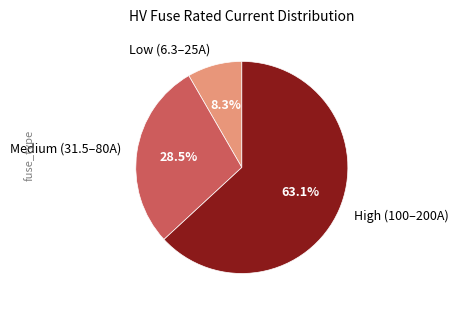

What is the ratio of the value at High (100–200A) to the value at Medium (31.5–80A)?

2.2